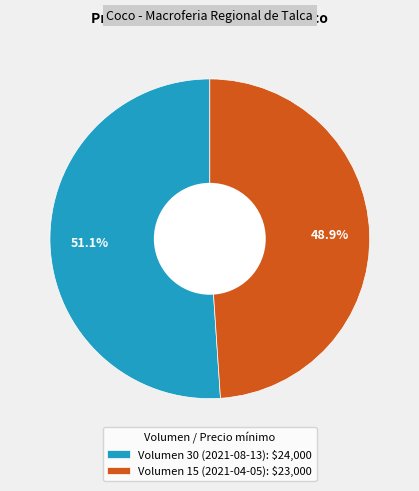

True or false: Volumen 15 (2021-04-05) accounts for 40% of the total.

False